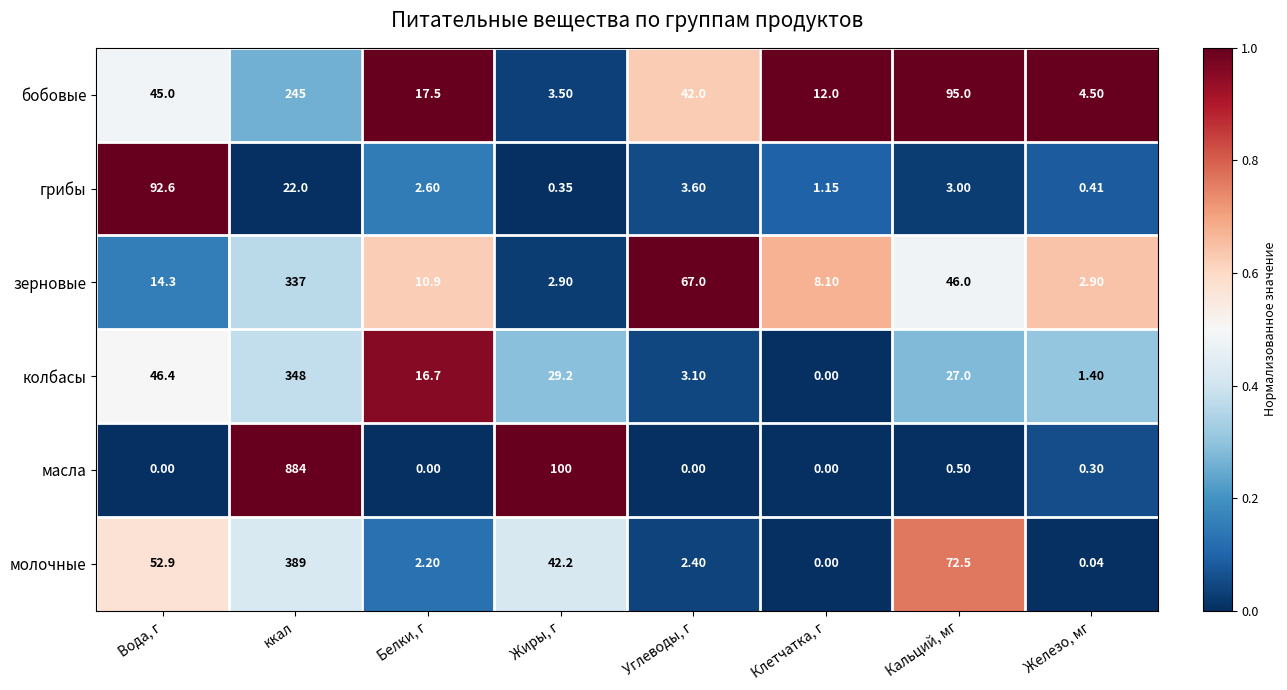

How many data points does each series have?

8